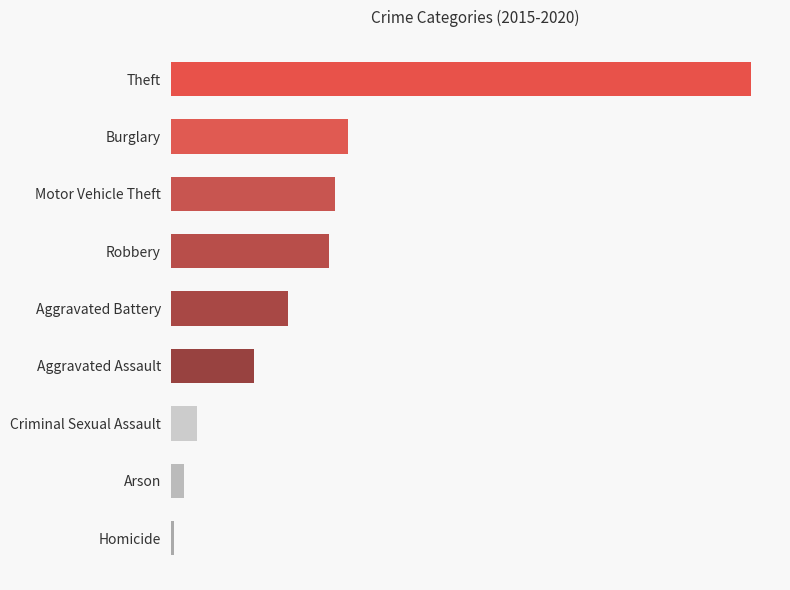

Are the bars horizontal?

Yes